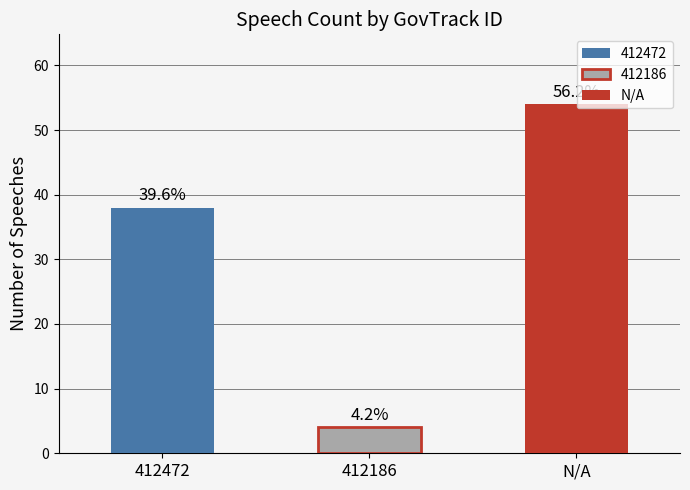

Is it true that the value at 412472 is 62?

False